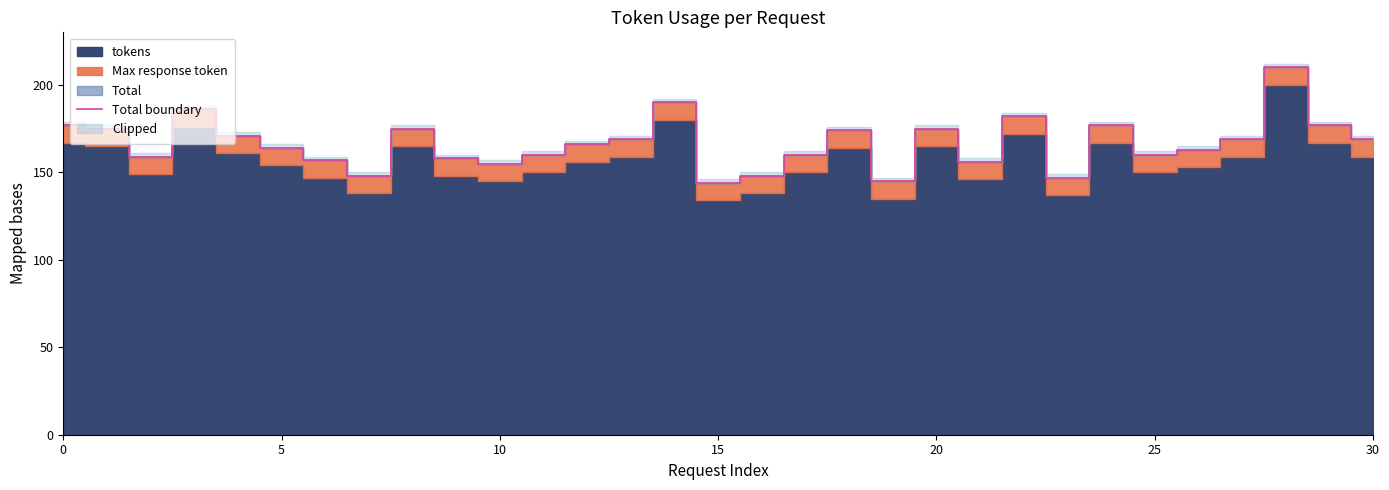

What is the maximum value for Total boundary?

210